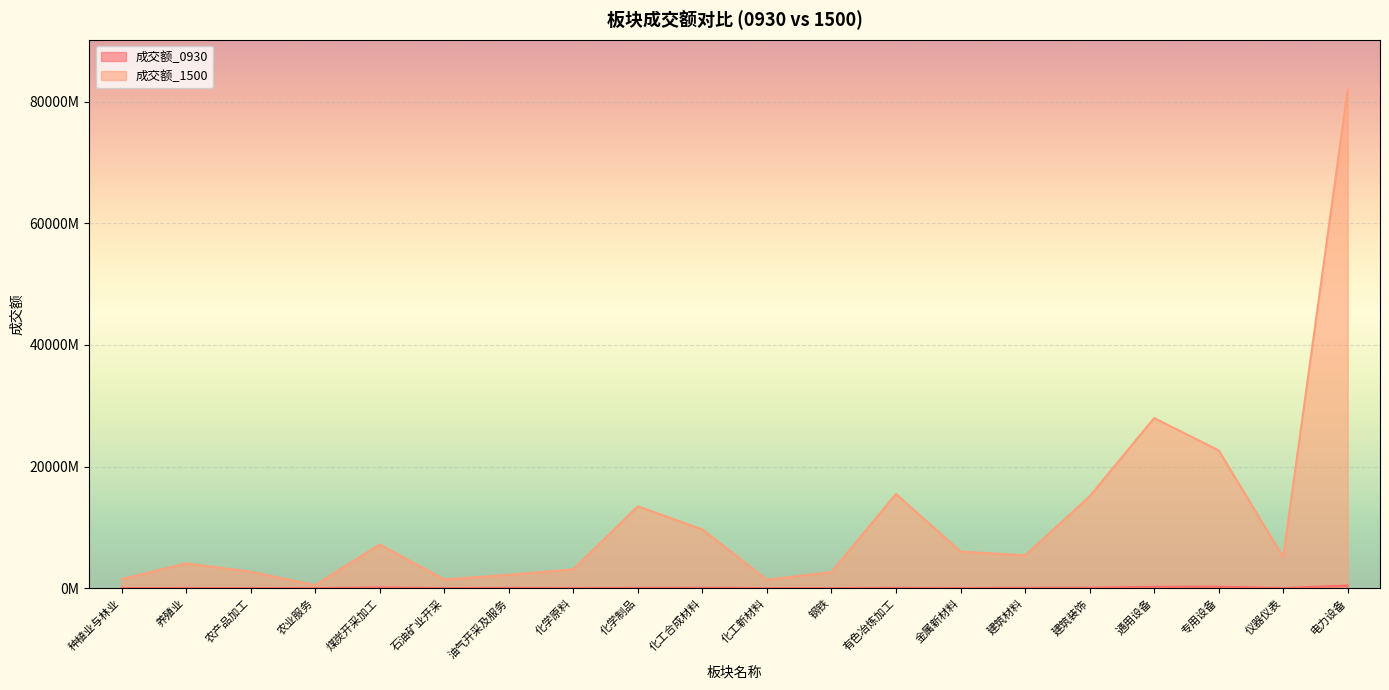

The 成交额_1500 series shows 14316159746 at 专用设备. True or false?

False